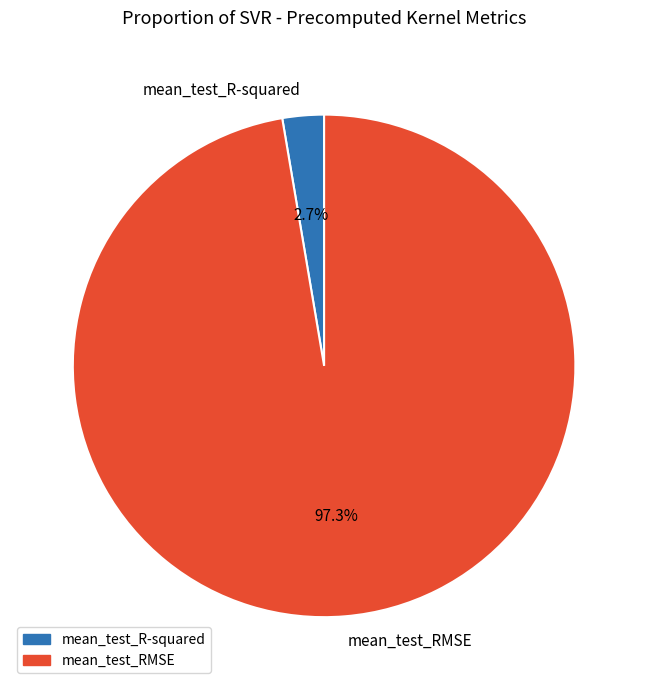

Is there any slice that represents more than half of the pie?

Yes